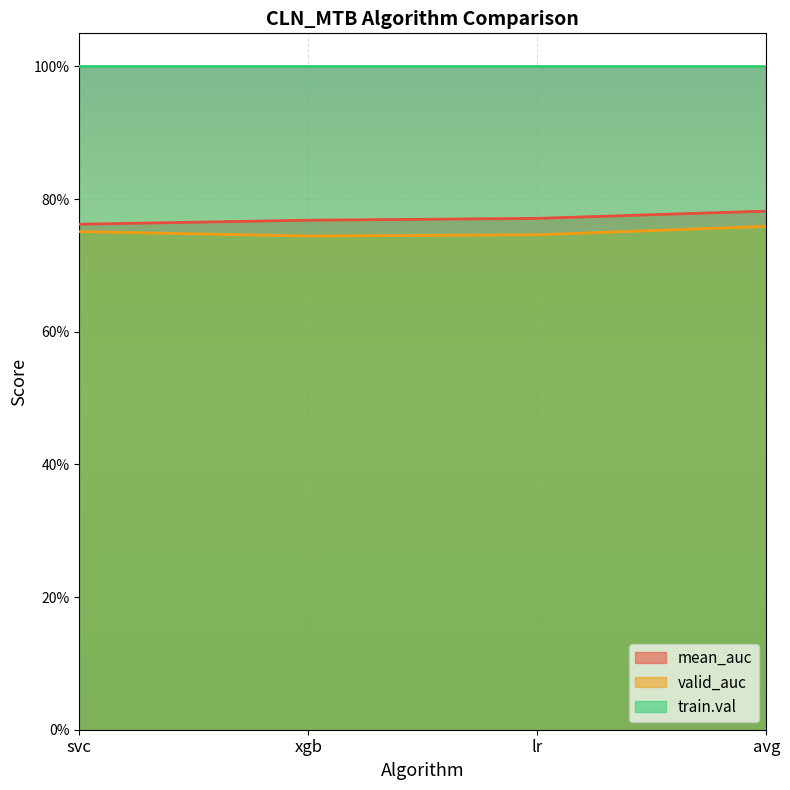

True or false: mean_auc and valid_auc cross at least once.

False